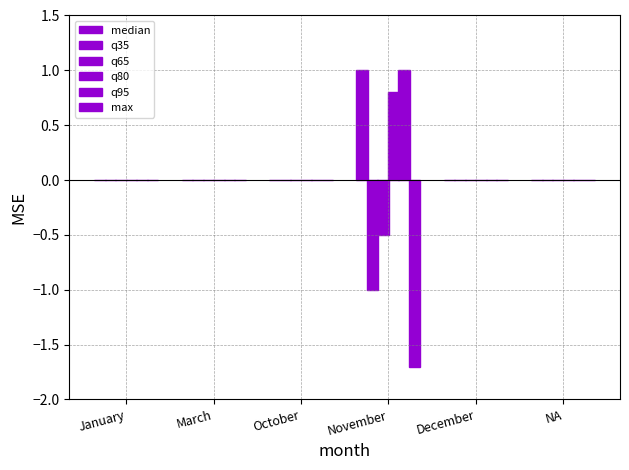

List the series in order of their peak value, lowest first.

q35, q65, max, q80, median, q95